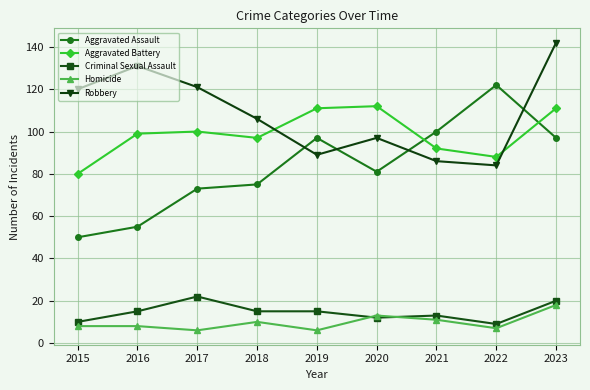

What is the minimum value shown in the chart?

6